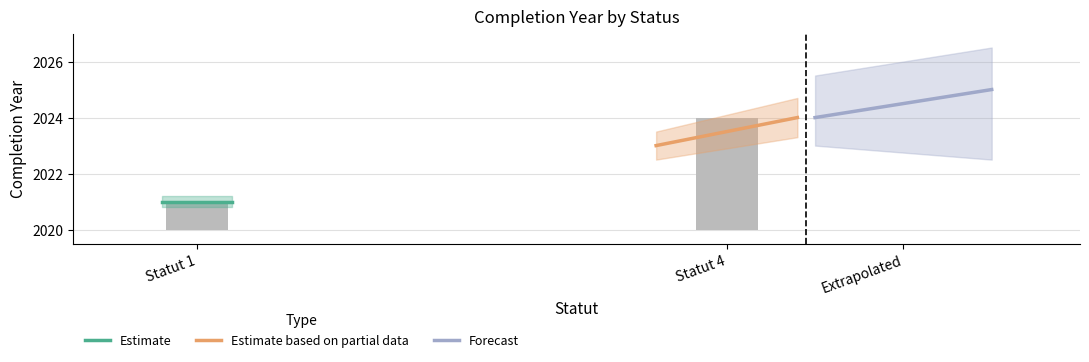

Is the value of Estimate based on partial data at Statut 4 greater than the value of Estimate at Statut 4?

Yes